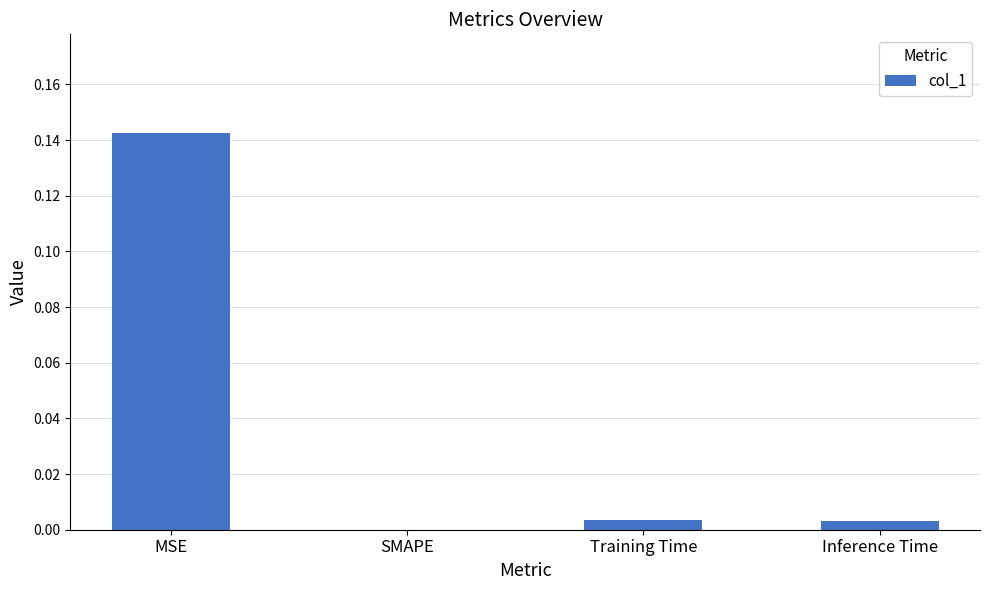

At which category does the chart reach its peak across all series?

MSE